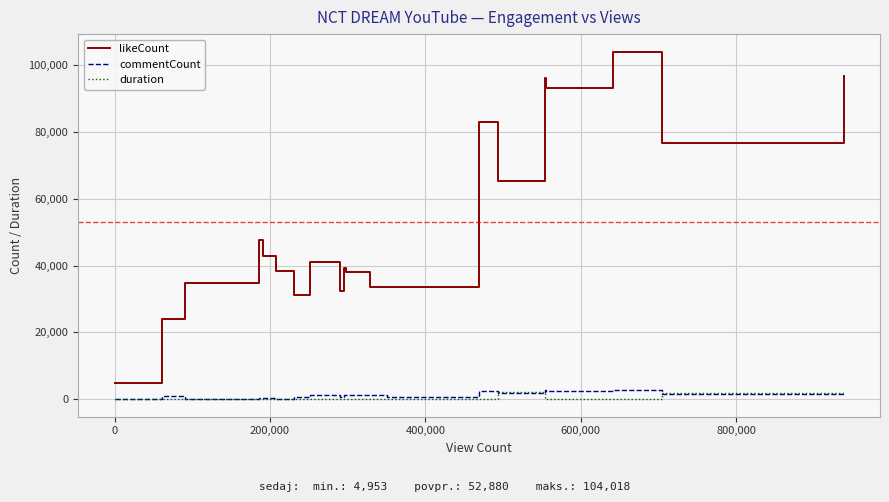

Which series has the widest spread of values?

likeCount